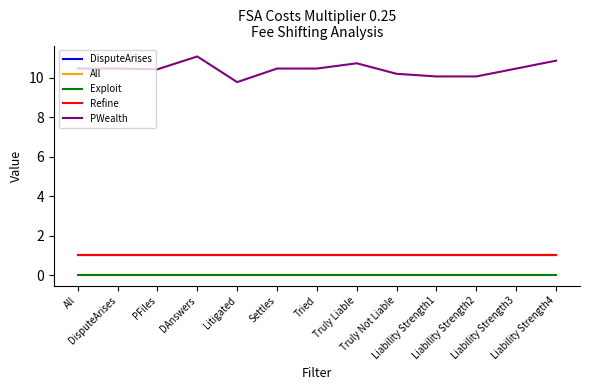

Is this an area chart (filled region under the line)?

No